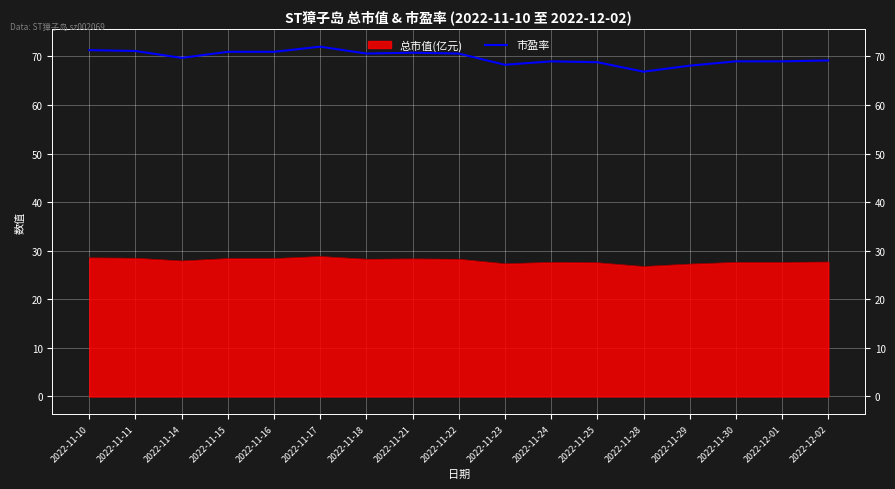

What is the ratio of the value at 2022-11-14 to the value at 2022-11-18?

1.0